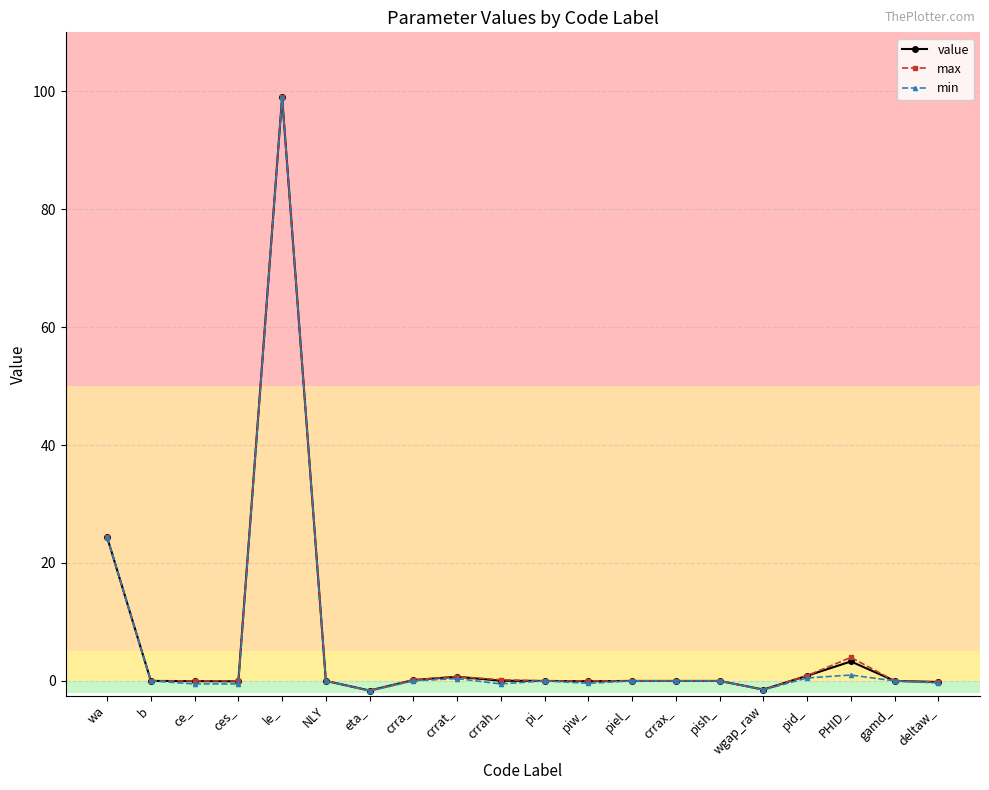

Count the number of data series in this chart.

3